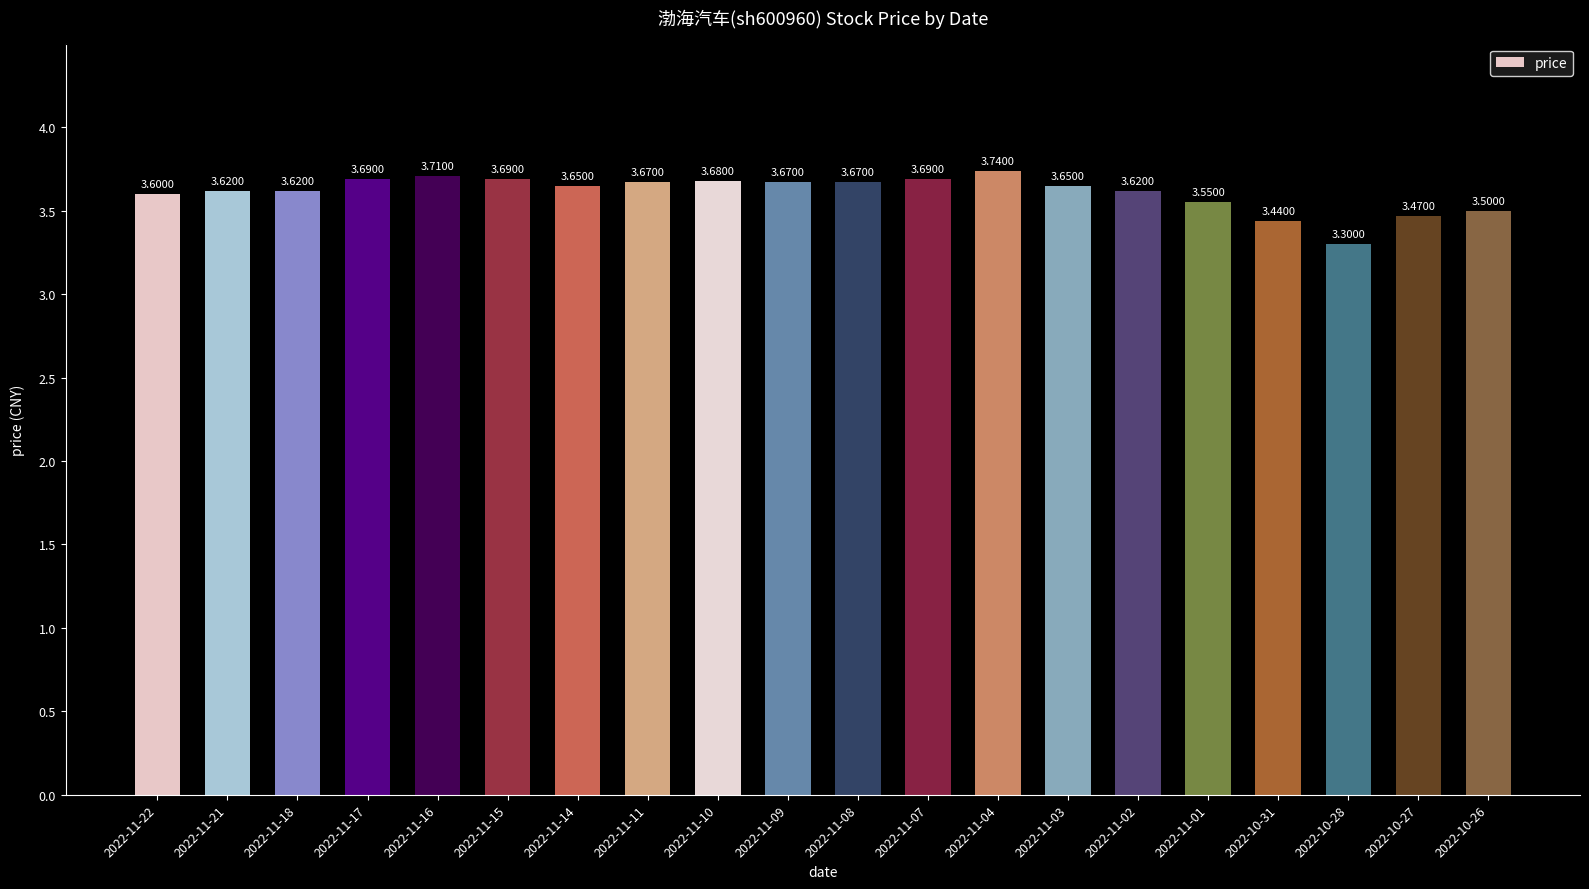

Approximately how many times larger is the value at 2022-11-18 compared to 2022-11-04?

1.0